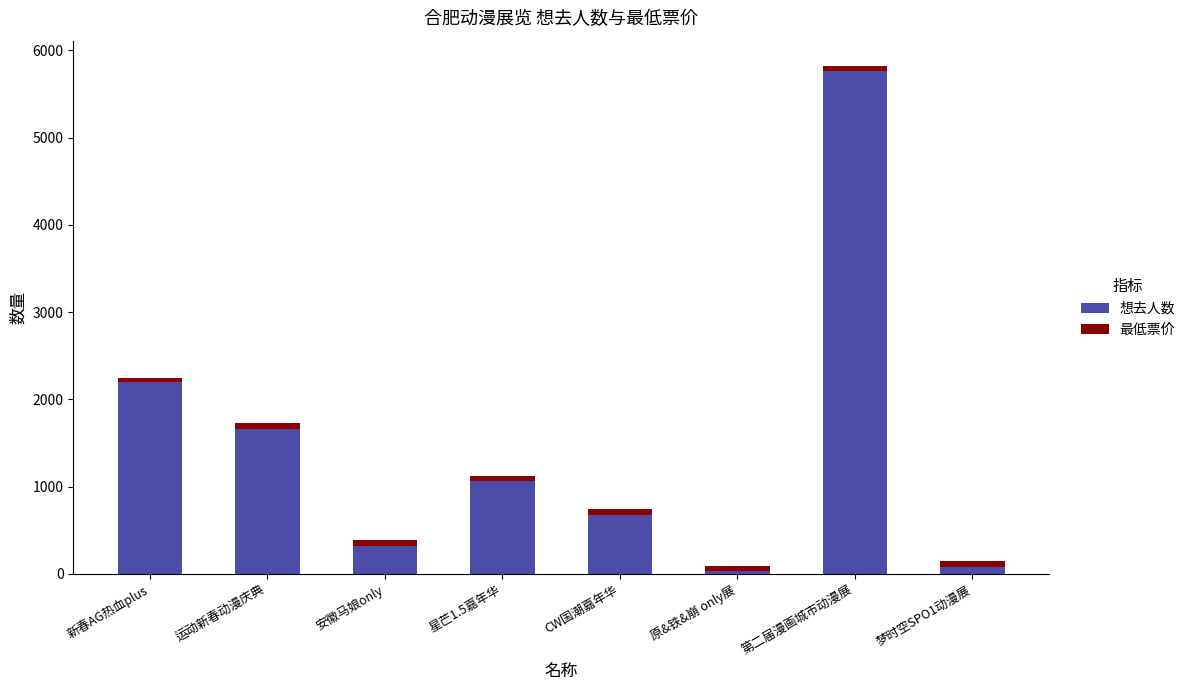

What is the lowest value of the 想去人数 series?

34